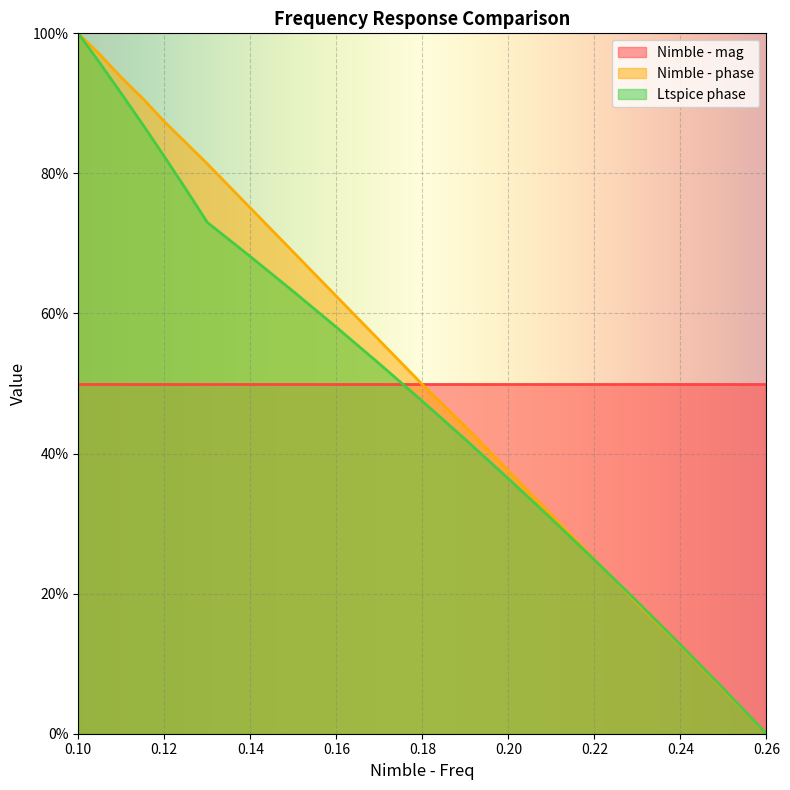

The Nimble - phase series shows 12.6 at 0.24. True or false?

True